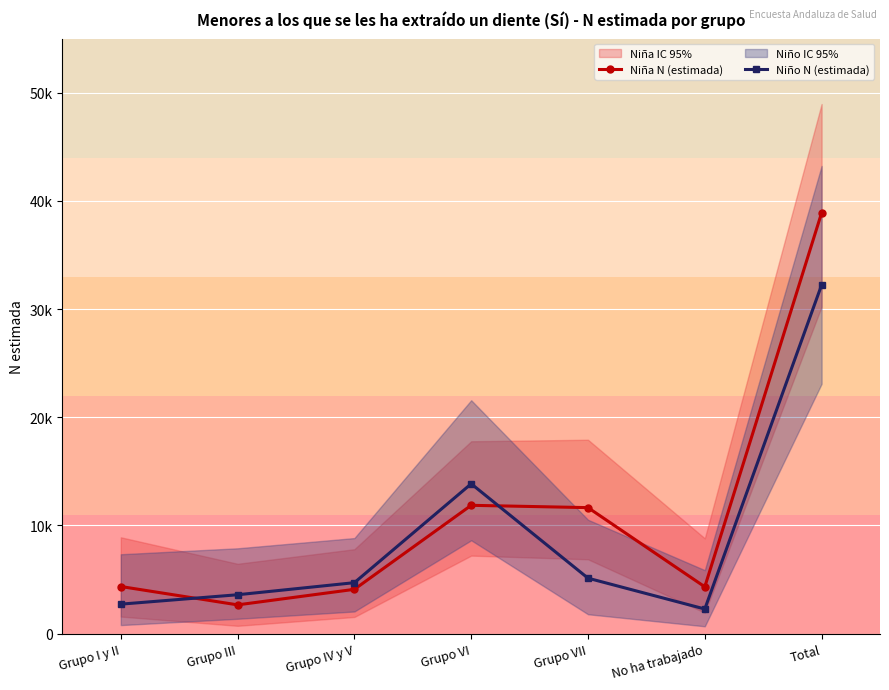

Is this an area chart (filled region under the line)?

No